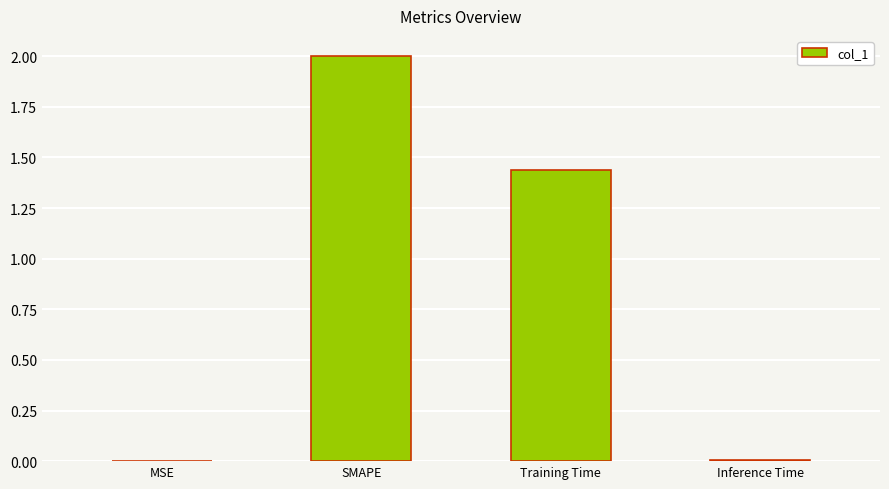

Where does the data first go above 1?

SMAPE